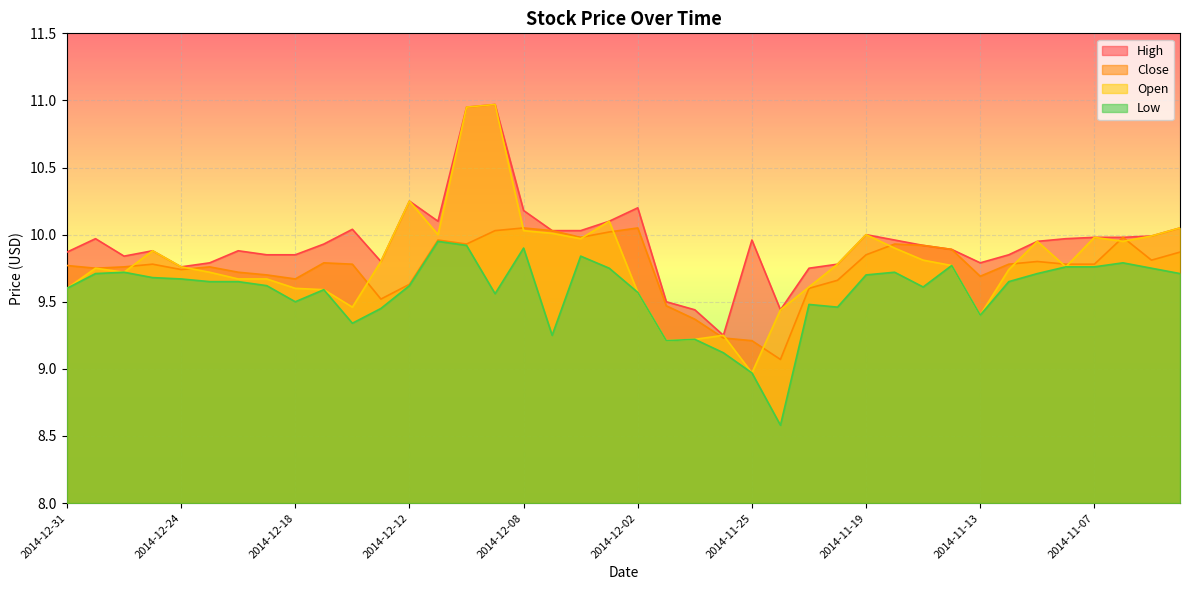

True or false: Close has more than 0 points higher than both neighbors.

True